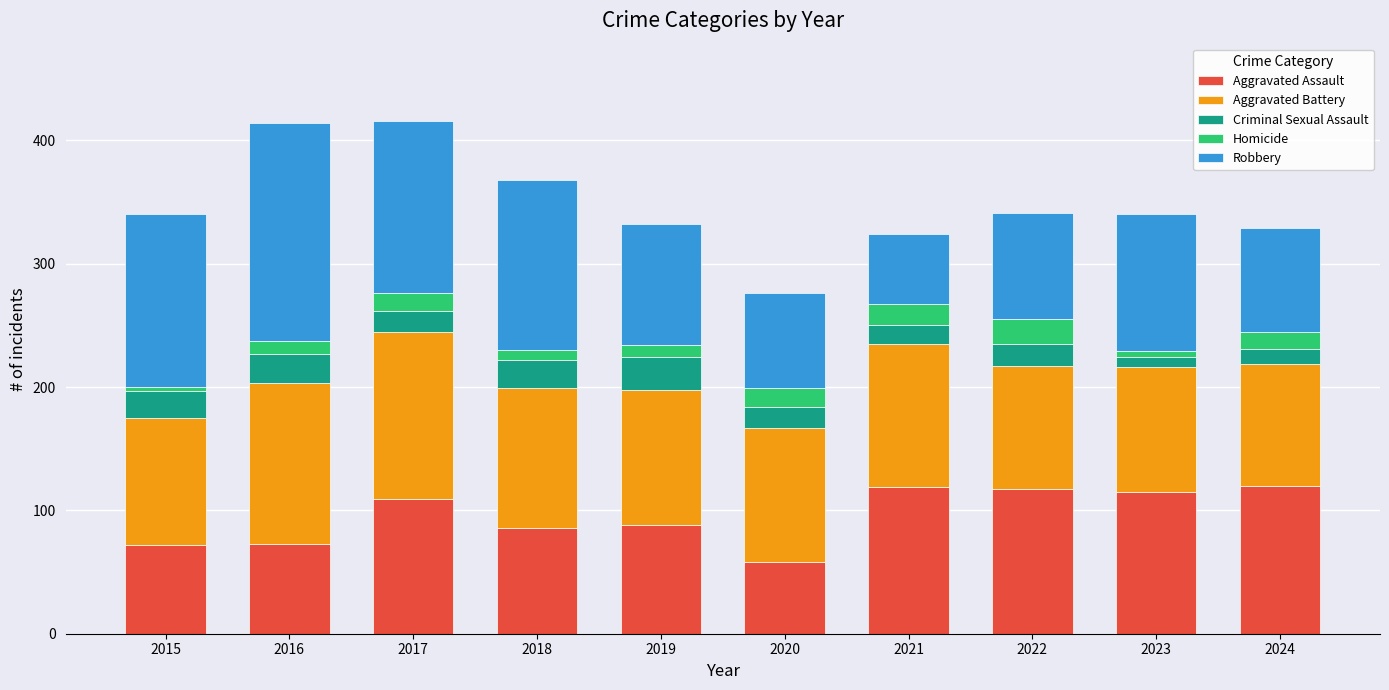

At which label does Aggravated Assault reach its minimum?

2020